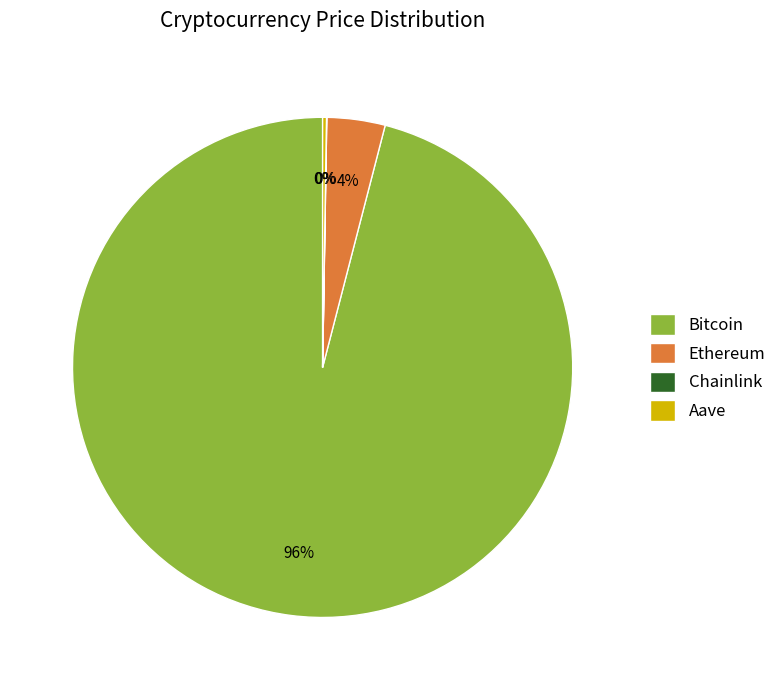

Do Ethereum and Bitcoin together represent more than half of the pie?

Yes